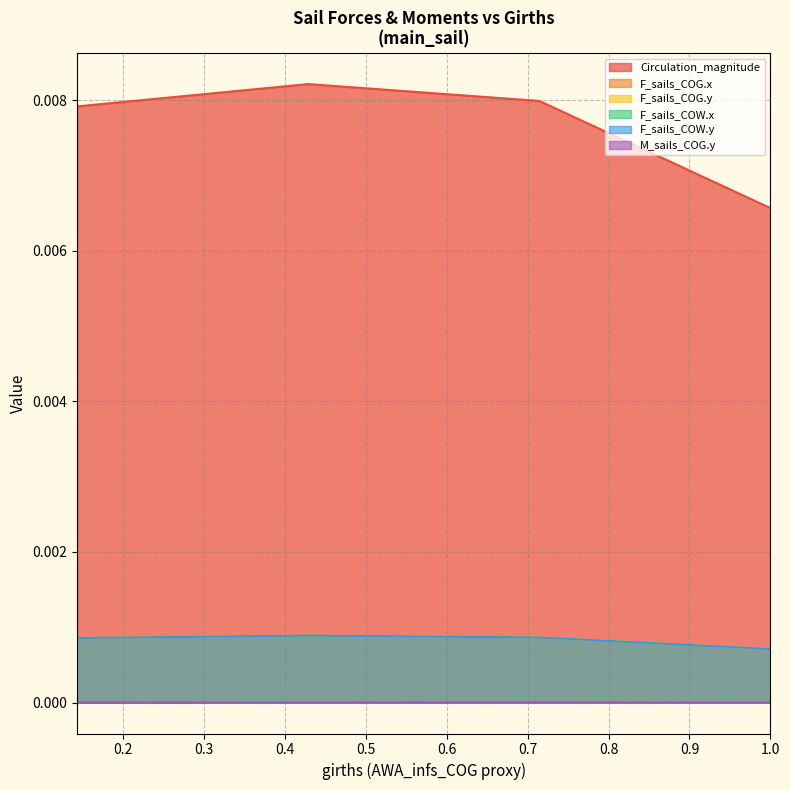

Between 0 and 0, which series saw the biggest shift?

Circulation_magnitude